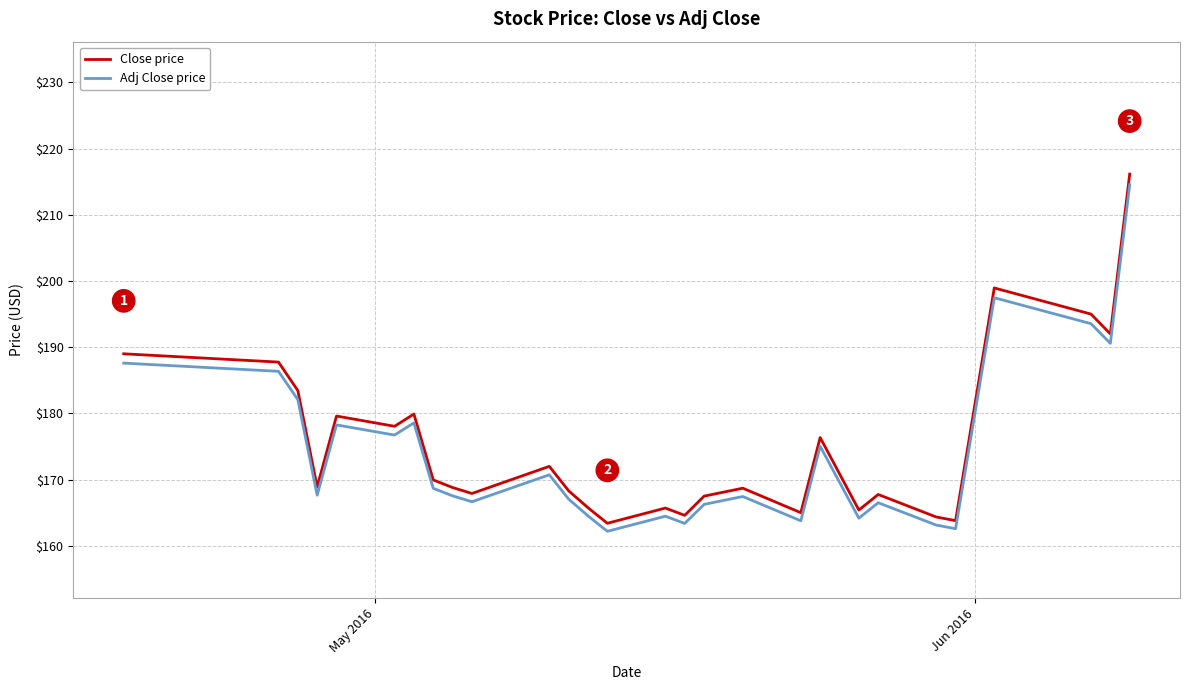

What is the difference between the maximum and minimum values in the Adj Close price series?

52.4